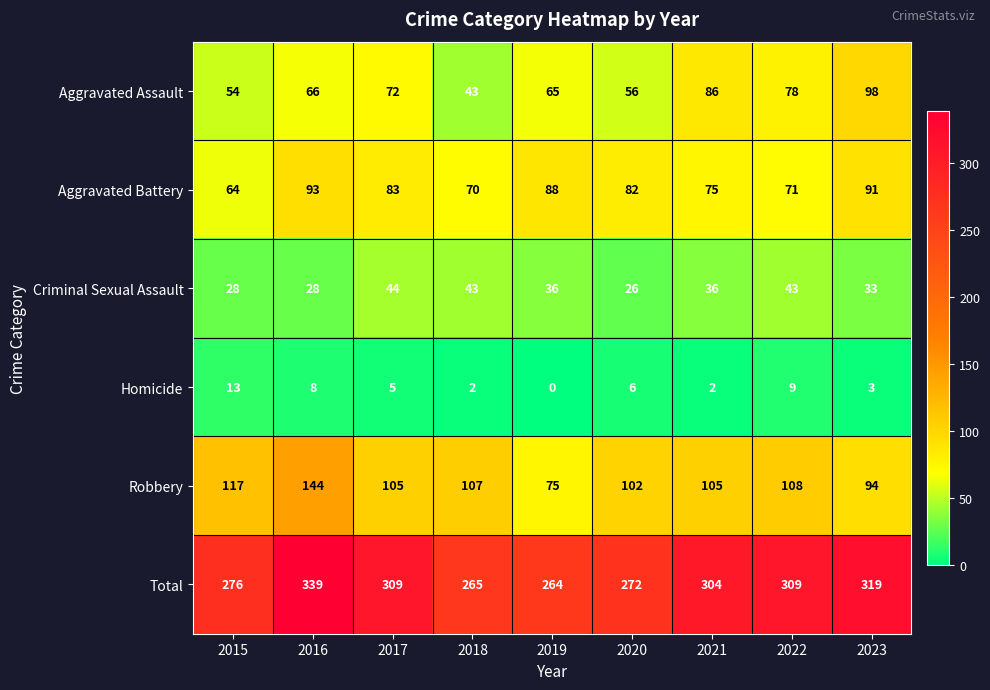

How many values in Homicide are above zero?

8